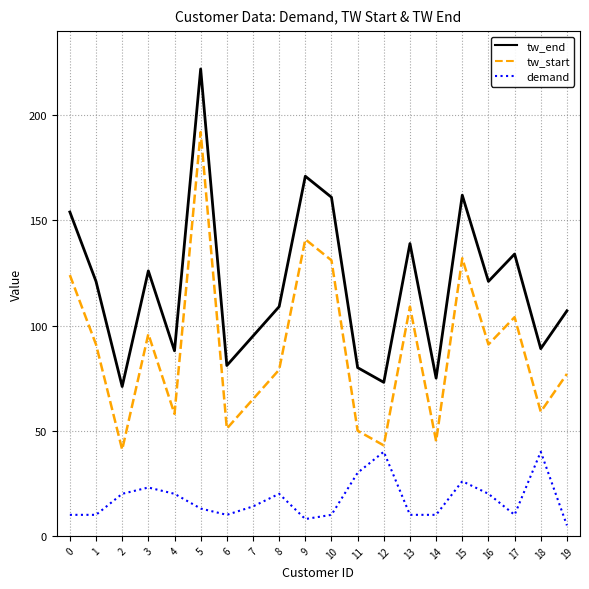

What is the sum of all tw_end values?

2379